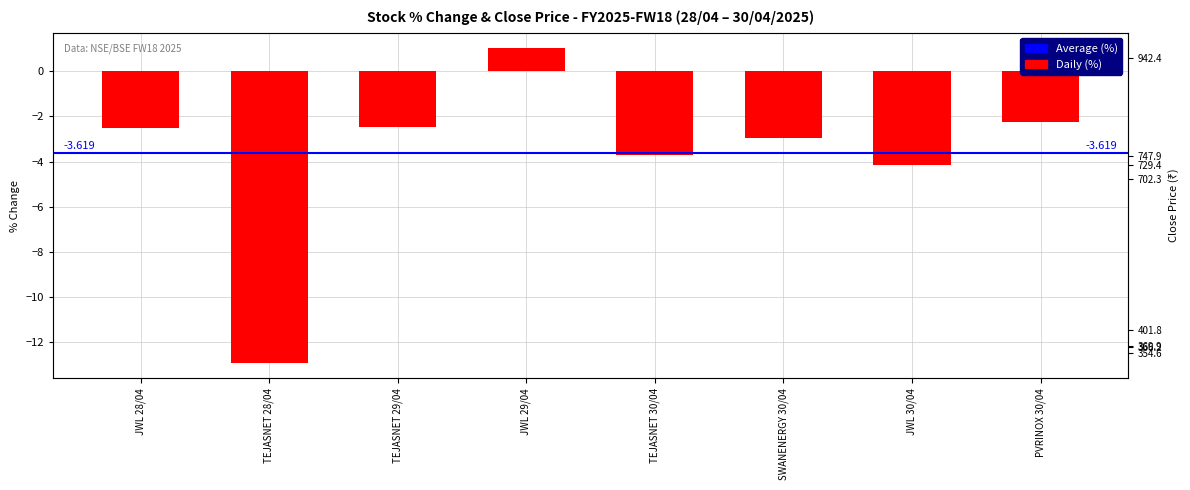

Which has a higher value, TEJASNET 30/04 or PVRINOX 30/04?

PVRINOX 30/04